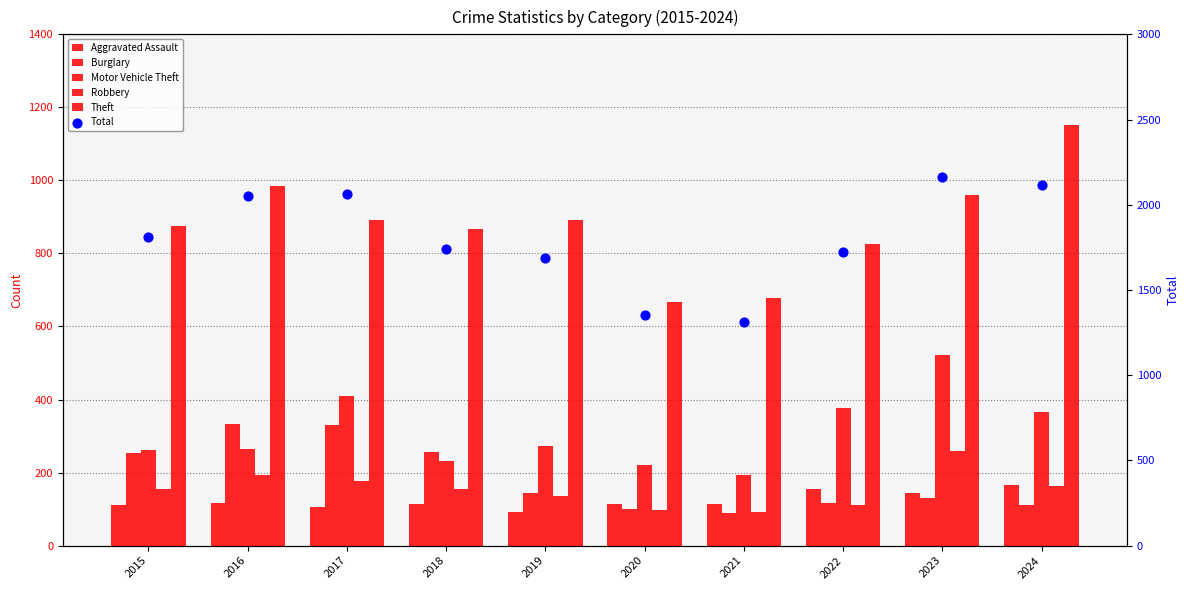

What are all the series names shown in the legend?

Aggravated Assault, Burglary, Motor Vehicle Theft, Robbery, Theft, Total